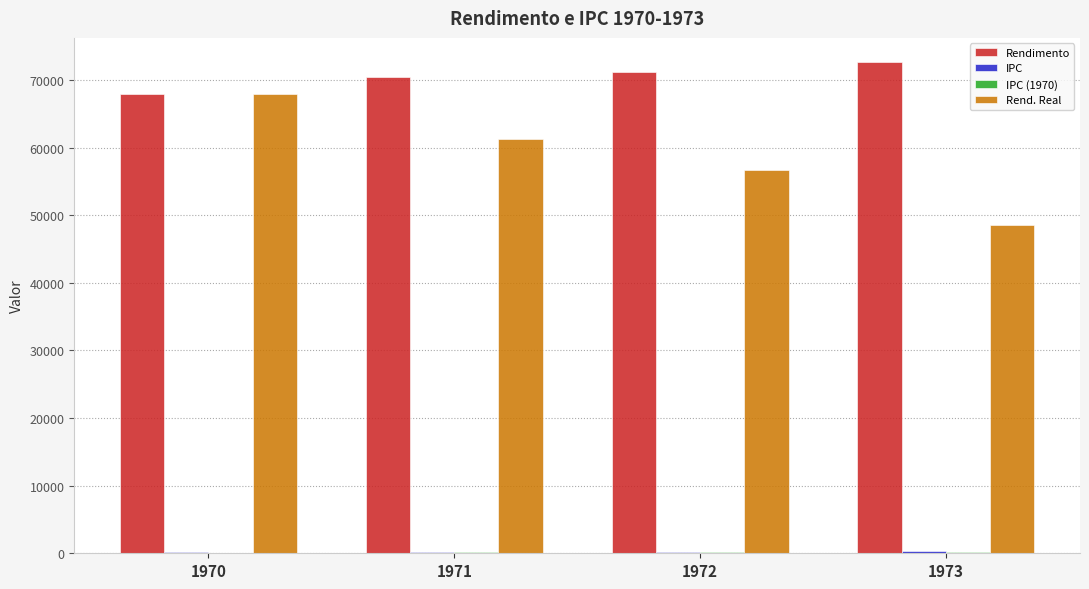

What is the average value of the Rend. Real series?

58627.1